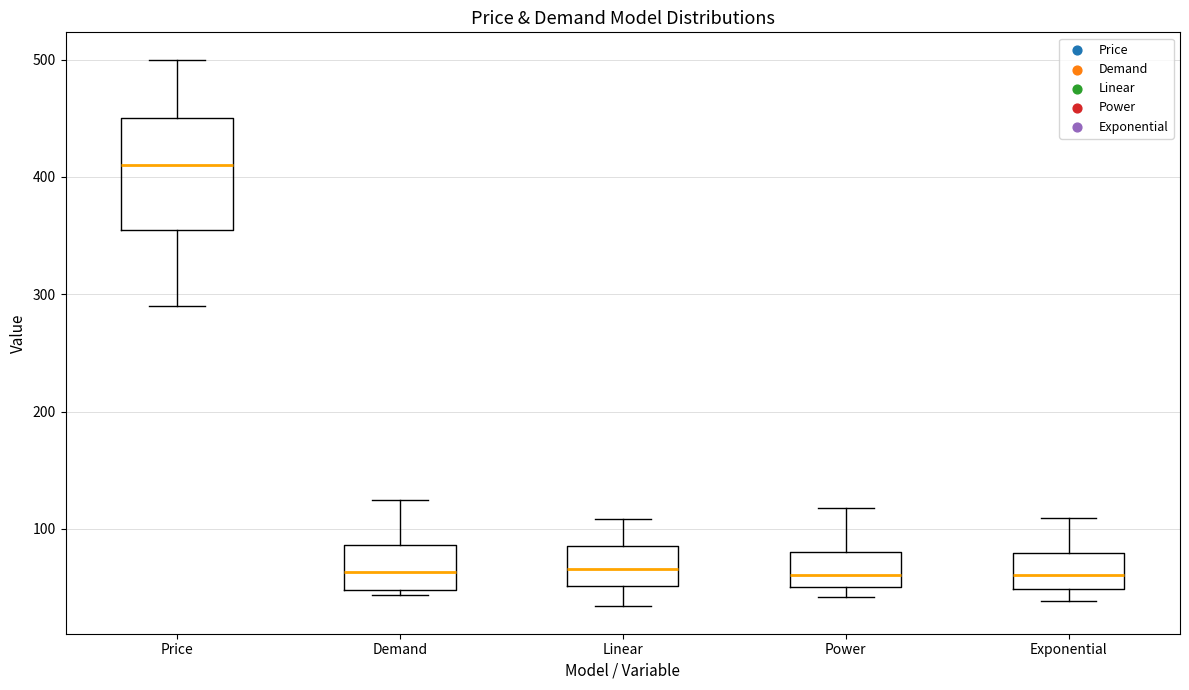

Comparing the boxes themselves (not the whiskers), which one is the tallest?

Price